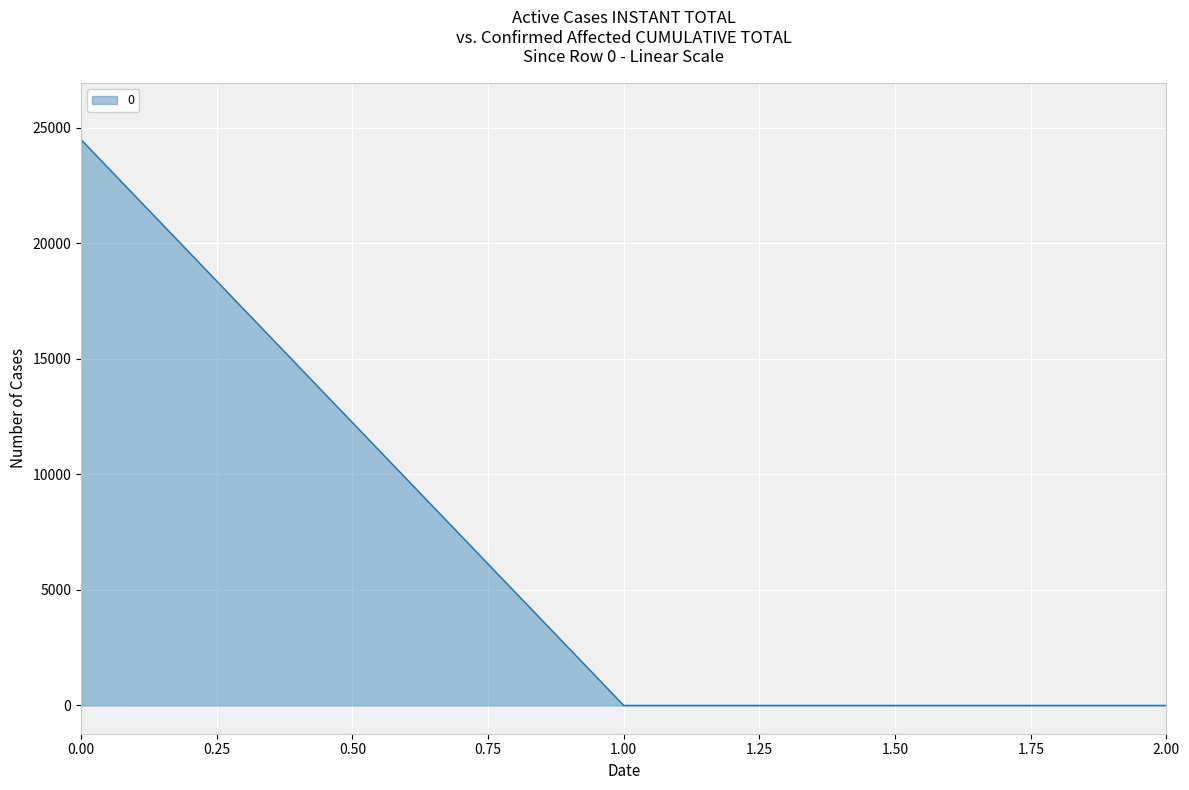

The value at 2.00 is 0.0. True or false?

True